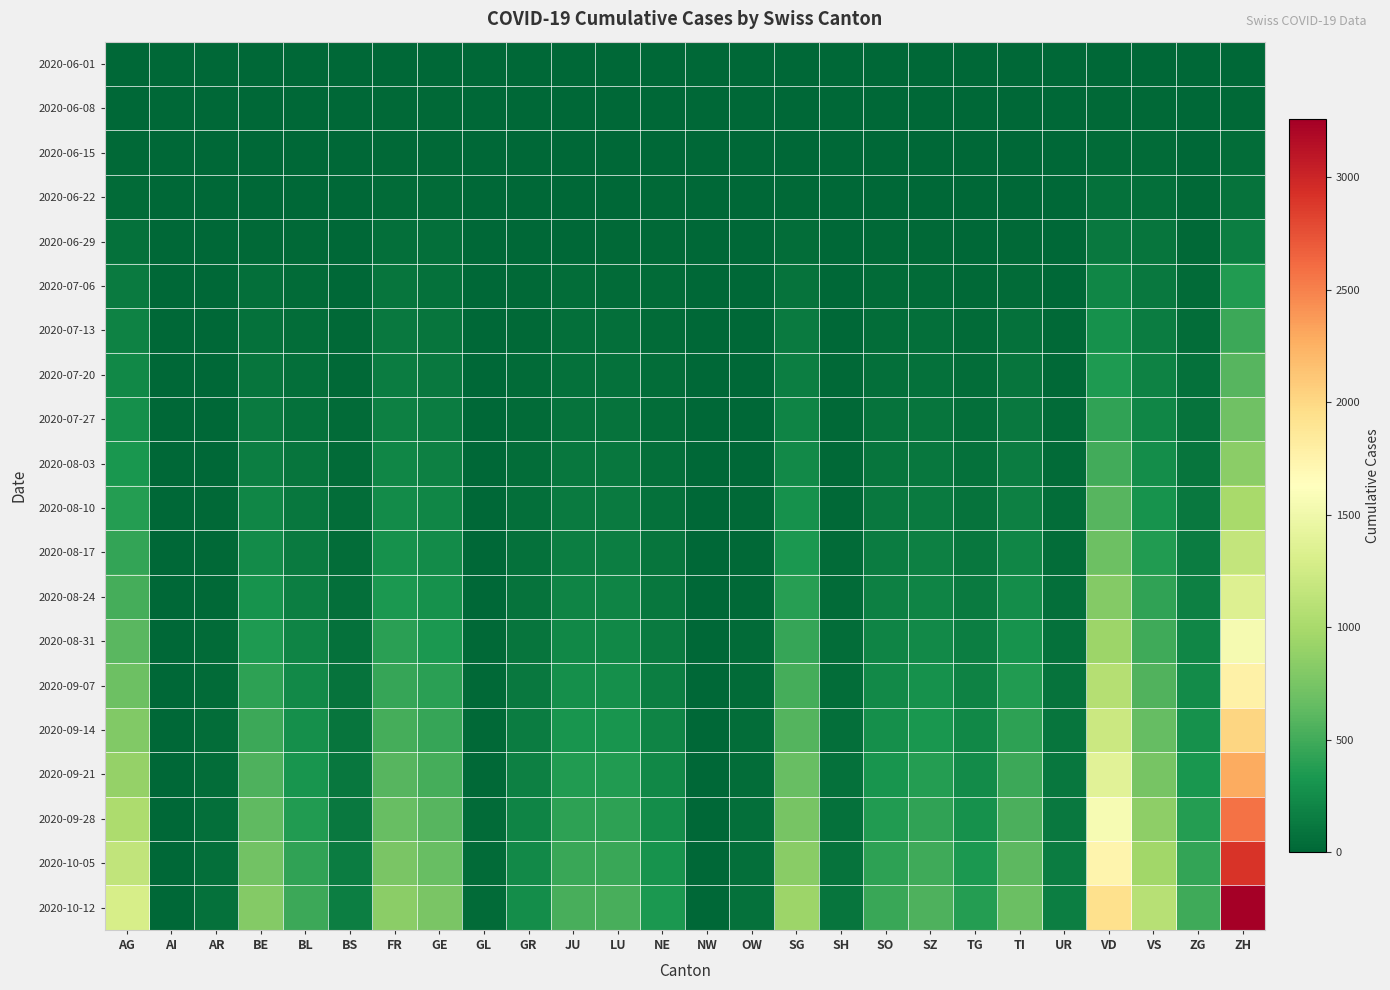

Reading left to right, list all the values displayed in this chart.

2020-06-01: AG=0	AI=0	AR=0	BE=0	BL=1	BS=0	FR=0	GE=1	GL=0	GR=0	JU=0	LU=0	NE=0	NW=0	OW=0	SG=0	SH=0	SO=0	SZ=0	TG=0	TI=0	UR=0	VD=0	VS=1	ZG=0	ZH=0
2020-06-08: AG=5	AI=0	AR=0	BE=8	BL=3	BS=4	FR=13	GE=14	GL=0	GR=1	JU=0	LU=1	NE=9	NW=0	OW=0	SG=4	SH=1	SO=6	SZ=0	TG=1	TI=1	UR=0	VD=16	VS=14	ZG=1	ZH=23
2020-06-15: AG=17	AI=0	AR=0	BE=0	BL=4	BS=5	FR=22	GE=22	GL=0	GR=2	JU=1	LU=3	NE=12	NW=0	OW=0	SG=11	SH=3	SO=8	SZ=1	TG=1	TI=6	UR=0	VD=35	VS=32	ZG=11	ZH=45
2020-06-22: AG=28	AI=0	AR=0	BE=0	BL=7	BS=7	FR=32	GE=32	GL=0	GR=3	JU=3	LU=10	NE=18	NW=0	OW=0	SG=16	SH=3	SO=11	SZ=6	TG=3	TI=11	UR=0	VD=71	VS=56	ZG=14	ZH=83
2020-06-29: AG=65	AI=0	AR=2	BE=25	BL=17	BS=7	FR=61	GE=52	GL=1	GR=8	JU=11	LU=23	NE=21	NW=0	OW=1	SG=46	SH=5	SO=16	SZ=21	TG=12	TI=13	UR=2	VD=121	VS=101	ZG=21	ZH=162
2020-07-06: AG=132	AI=0	AR=4	BE=52	BL=29	BS=12	FR=95	GE=76	GL=1	GR=13	JU=39	LU=37	NE=27	NW=0	OW=2	SG=83	SH=7	SO=32	SZ=35	TG=21	TI=36	UR=0	VD=208	VS=123	ZG=36	ZH=357
2020-07-13: AG=180	AI=0	AR=5	BE=75	BL=42	BS=18	FR=115	GE=95	GL=3	GR=20	JU=55	LU=55	NE=32	NW=1	OW=5	SG=130	SH=10	SO=48	SZ=55	TG=32	TI=65	UR=18	VD=285	VS=148	ZG=50	ZH=480
2020-07-20: AG=220	AI=0	AR=7	BE=100	BL=58	BS=22	FR=140	GE=115	GL=4	GR=28	JU=70	LU=70	NE=40	NW=1	OW=7	SG=165	SH=13	SO=62	SZ=72	TG=42	TI=90	UR=22	VD=350	VS=180	ZG=65	ZH=590
2020-07-27: AG=270	AI=0	AR=9	BE=130	BL=72	BS=27	FR=170	GE=140	GL=5	GR=35	JU=88	LU=88	NE=50	NW=1	OW=9	SG=200	SH=16	SO=78	SZ=90	TG=55	TI=115	UR=27	VD=420	VS=215	ZG=80	ZH=710
2020-08-03: AG=320	AI=1	AR=12	BE=165	BL=90	BS=33	FR=205	GE=170	GL=6	GR=44	JU=108	LU=108	NE=62	NW=2	OW=12	SG=240	SH=20	SO=96	SZ=112	TG=70	TI=144	UR=33	VD=500	VS=255	ZG=98	ZH=845
2020-08-10: AG=380	AI=1	AR=15	BE=205	BL=112	BS=40	FR=245	GE=205	GL=8	GR=55	JU=132	LU=132	NE=76	NW=2	OW=15	SG=285	SH=24	SO=117	SZ=138	TG=88	TI=178	UR=40	VD=592	VS=303	ZG=120	ZH=995
2020-08-17: AG=445	AI=2	AR=19	BE=250	BL=137	BS=48	FR=290	GE=245	GL=10	GR=68	JU=160	LU=160	NE=93	NW=3	OW=19	SG=335	SH=29	SO=141	SZ=168	TG=108	TI=216	UR=48	VD=695	VS=358	ZG=145	ZH=1160
2020-08-24: AG=520	AI=2	AR=23	BE=300	BL=165	BS=57	FR=340	GE=290	GL=12	GR=83	JU=192	LU=192	NE=113	NW=3	OW=23	SG=390	SH=35	SO=168	SZ=202	TG=131	TI=258	UR=57	VD=810	VS=420	ZG=174	ZH=1345
2020-08-31: AG=600	AI=3	AR=28	BE=355	BL=197	BS=68	FR=395	GE=340	GL=14	GR=100	JU=228	LU=228	NE=136	NW=4	OW=28	SG=450	SH=41	SO=198	SZ=240	TG=157	TI=305	UR=68	VD=935	VS=490	ZG=207	ZH=1548
2020-09-07: AG=690	AI=3	AR=33	BE=415	BL=233	BS=80	FR=455	GE=395	GL=17	GR=120	JU=268	LU=268	NE=162	NW=5	OW=33	SG=515	SH=48	SO=232	SZ=282	TG=186	TI=357	UR=80	VD=1072	VS=568	ZG=244	ZH=1770
2020-09-14: AG=790	AI=4	AR=39	BE=480	BL=273	BS=93	FR=520	GE=455	GL=20	GR=143	JU=312	LU=312	NE=191	NW=6	OW=39	SG=585	SH=56	SO=270	SZ=328	TG=218	TI=413	UR=93	VD=1220	VS=655	ZG=285	ZH=2015
2020-09-21: AG=900	AI=5	AR=46	BE=552	BL=318	BS=108	FR=592	GE=521	GL=23	GR=169	JU=360	LU=360	NE=223	NW=7	OW=46	SG=662	SH=65	SO=313	SZ=378	TG=253	TI=474	UR=108	VD=1380	VS=750	ZG=330	ZH=2285
2020-09-28: AG=1020	AI=6	AR=54	BE=630	BL=367	BS=125	FR=670	GE=593	GL=27	GR=198	JU=412	LU=412	NE=258	NW=8	OW=54	SG=745	SH=75	SO=360	SZ=432	TG=291	TI=540	UR=125	VD=1553	VS=853	ZG=380	ZH=2580
2020-10-05: AG=1150	AI=7	AR=63	BE=715	BL=420	BS=144	FR=755	GE=672	GL=31	GR=230	JU=468	LU=468	NE=297	NW=10	OW=63	SG=835	SH=86	SO=412	SZ=490	TG=333	TI=611	UR=144	VD=1740	VS=965	ZG=434	ZH=2903
2020-10-12: AG=1295	AI=8	AR=73	BE=808	BL=478	BS=165	FR=847	GE=758	GL=36	GR=265	JU=528	LU=528	NE=340	NW=11	OW=73	SG=932	SH=98	SO=469	SZ=552	TG=378	TI=687	UR=165	VD=1942	VS=1086	ZG=493	ZH=3258